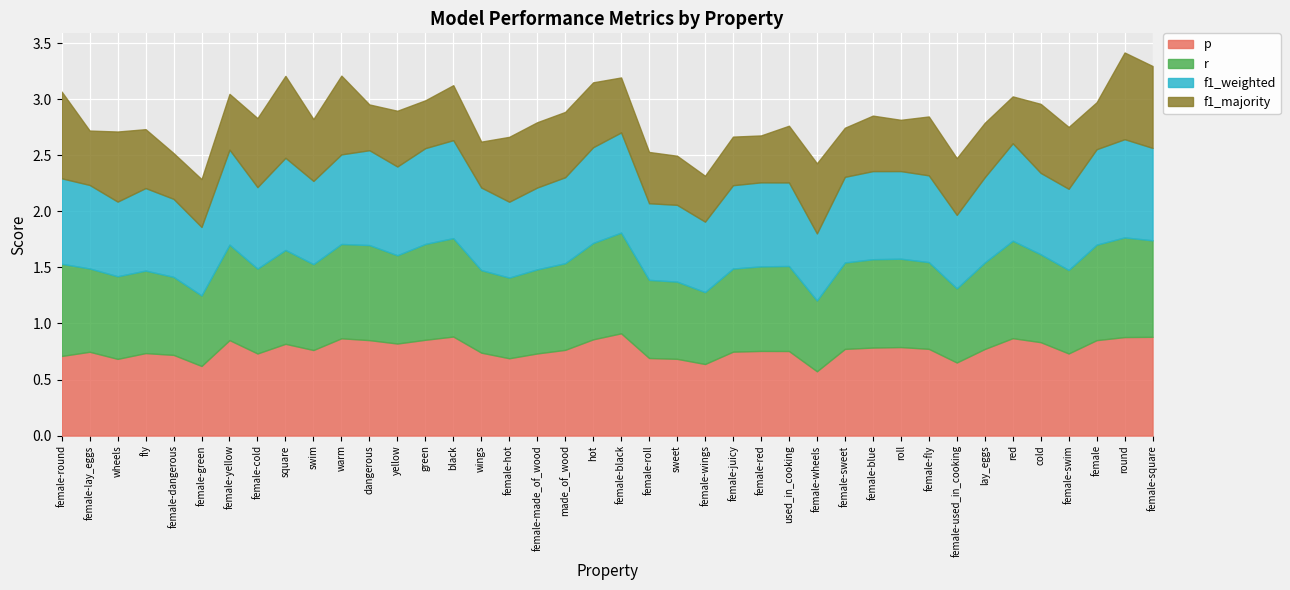

How many lines are shown in the chart?

4